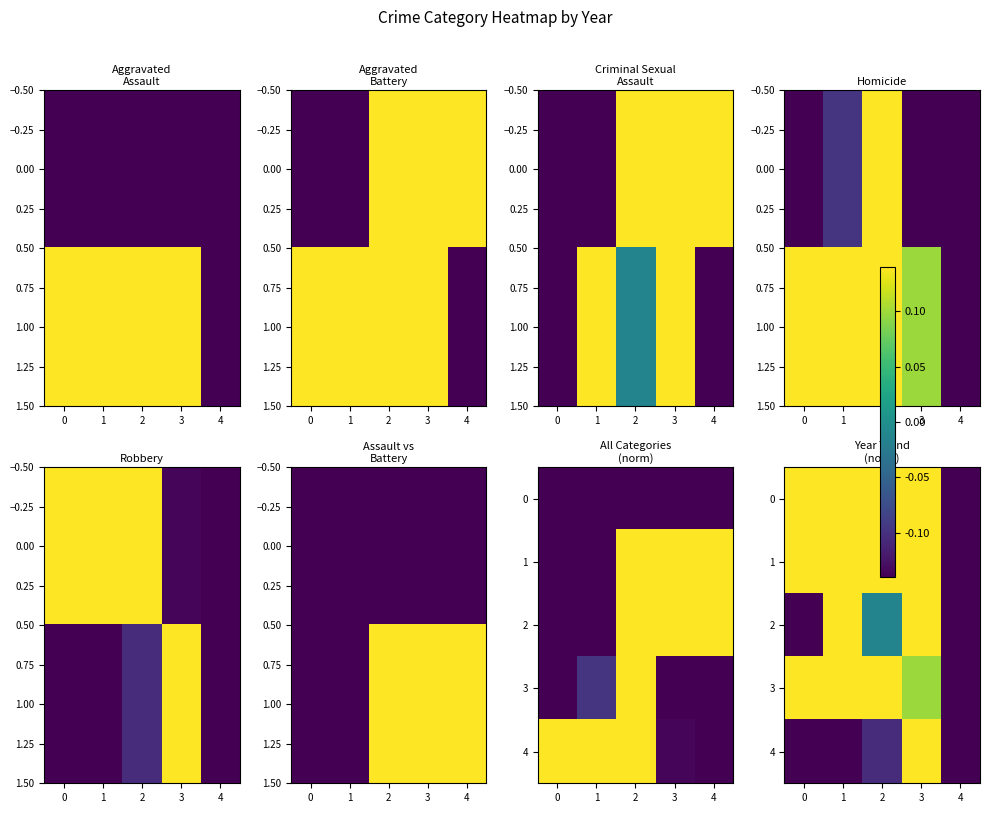

What is the total value across all series at 3?

3.3